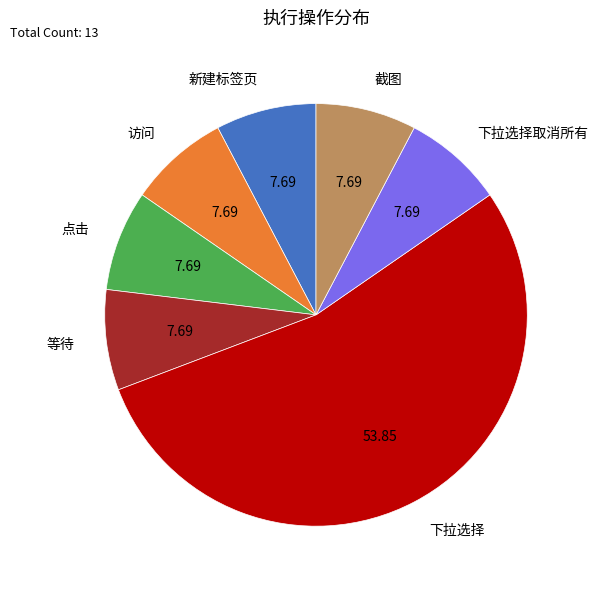

Is there any slice that represents more than half of the pie?

Yes